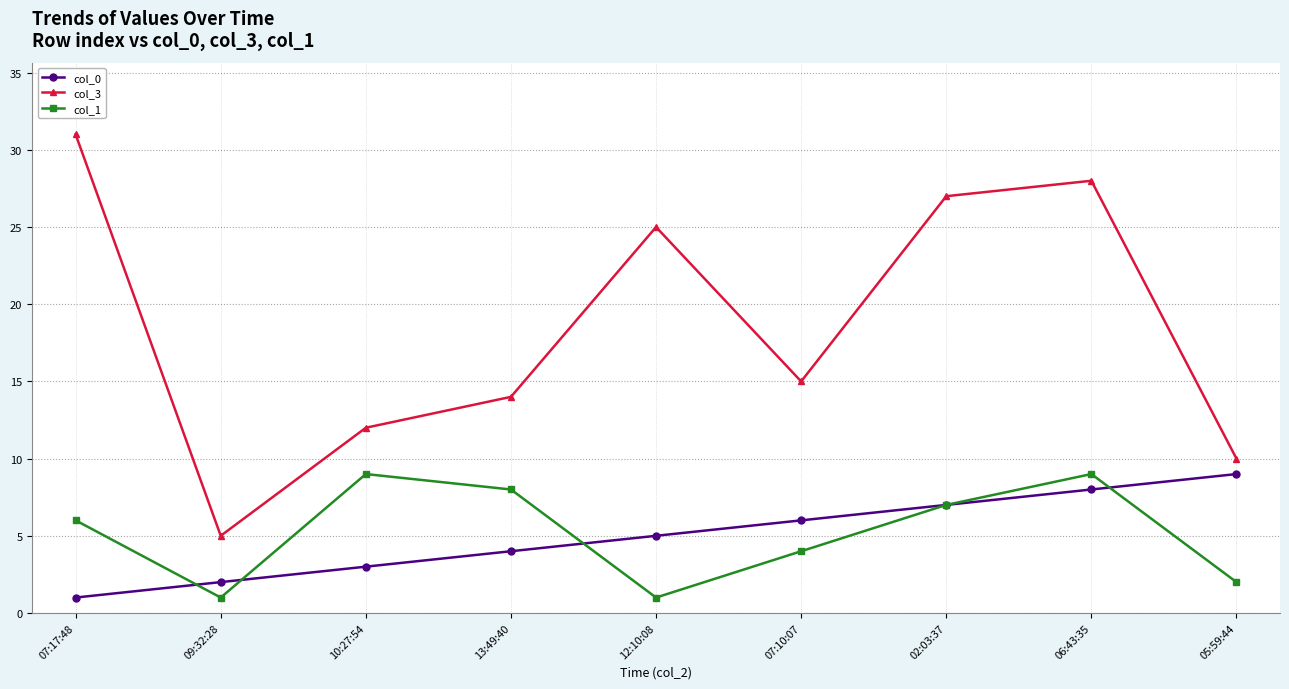

What is the sum of the col_1 values at 02:03:37 and 10:27:54?

16